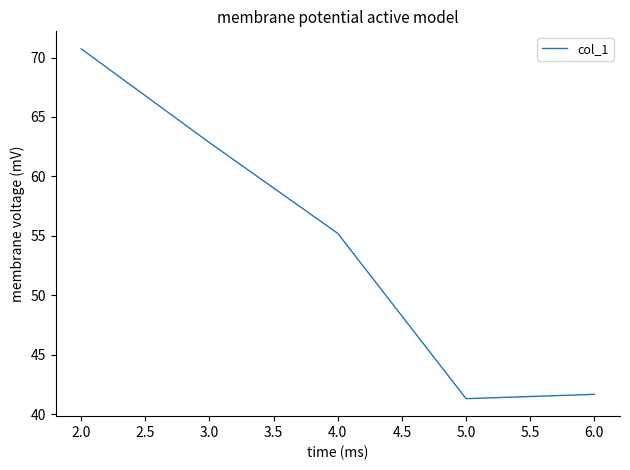

At which category does the data reach its first local valley?

5.0